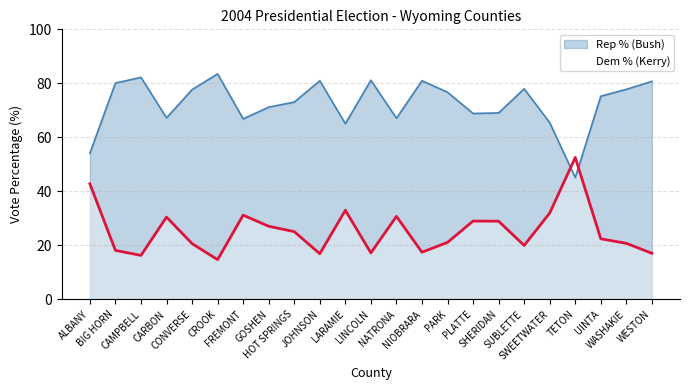

Rank the categories by Dem % (Kerry) value from lowest to highest.

CROOK, CAMPBELL, JOHNSON, WESTON, LINCOLN, NIOBRARA, BIG HORN, SUBLETTE, CONVERSE, WASHAKIE, PARK, UINTA, HOT SPRINGS, GOSHEN, SHERIDAN, PLATTE, CARBON, NATRONA, FREMONT, SWEETWATER, LARAMIE, ALBANY, TETON